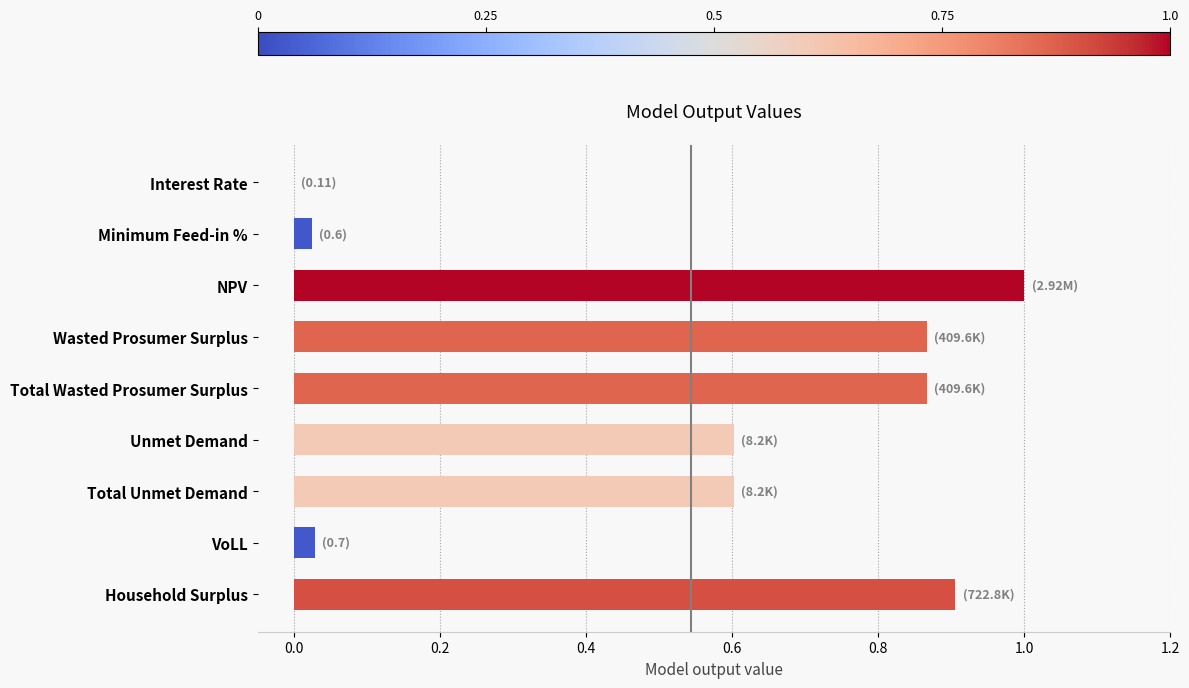

The value at Total Wasted Prosumer Surplus is 0.4. True or false?

False